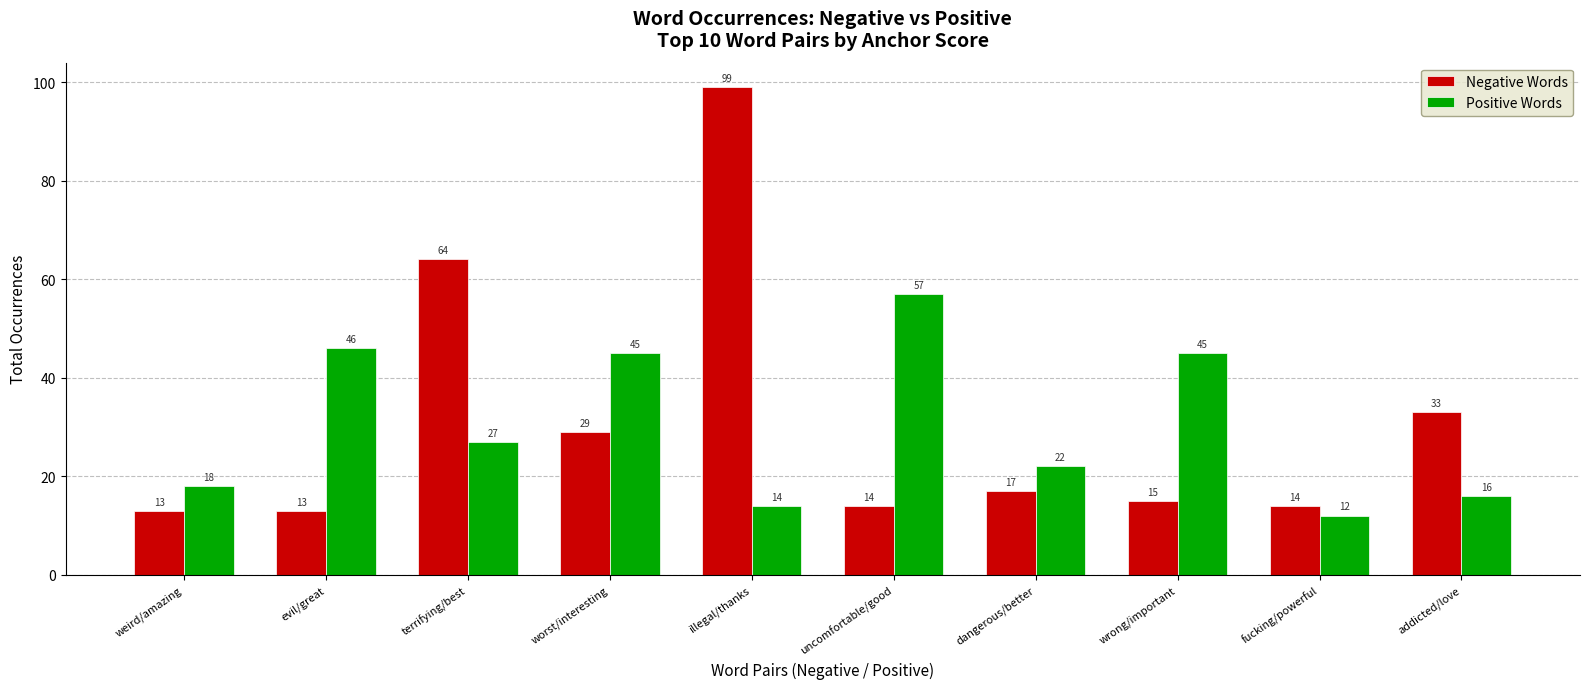

What is the sum of the Negative Words values at addicted/love and worst/interesting?

62